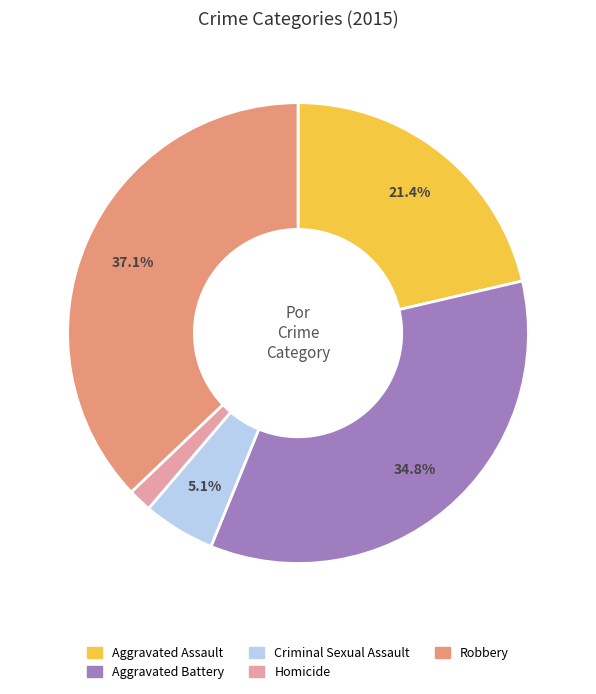

Count the number of slices in the pie.

5